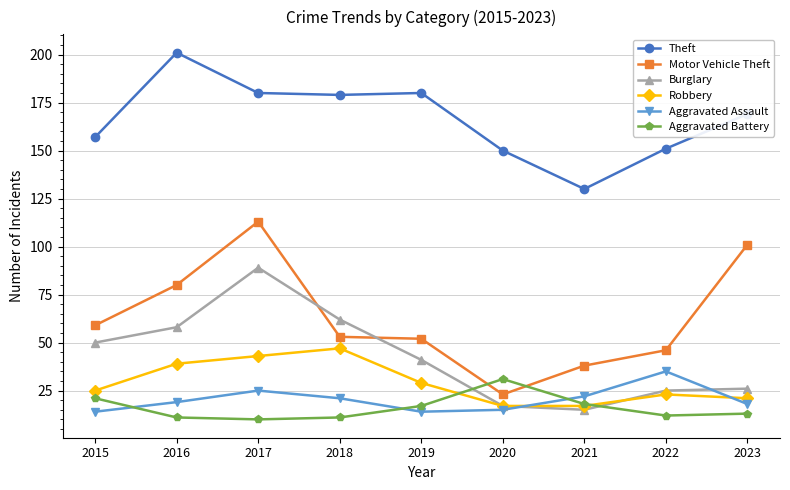

Where does the Burglary series first go above 41?

2015